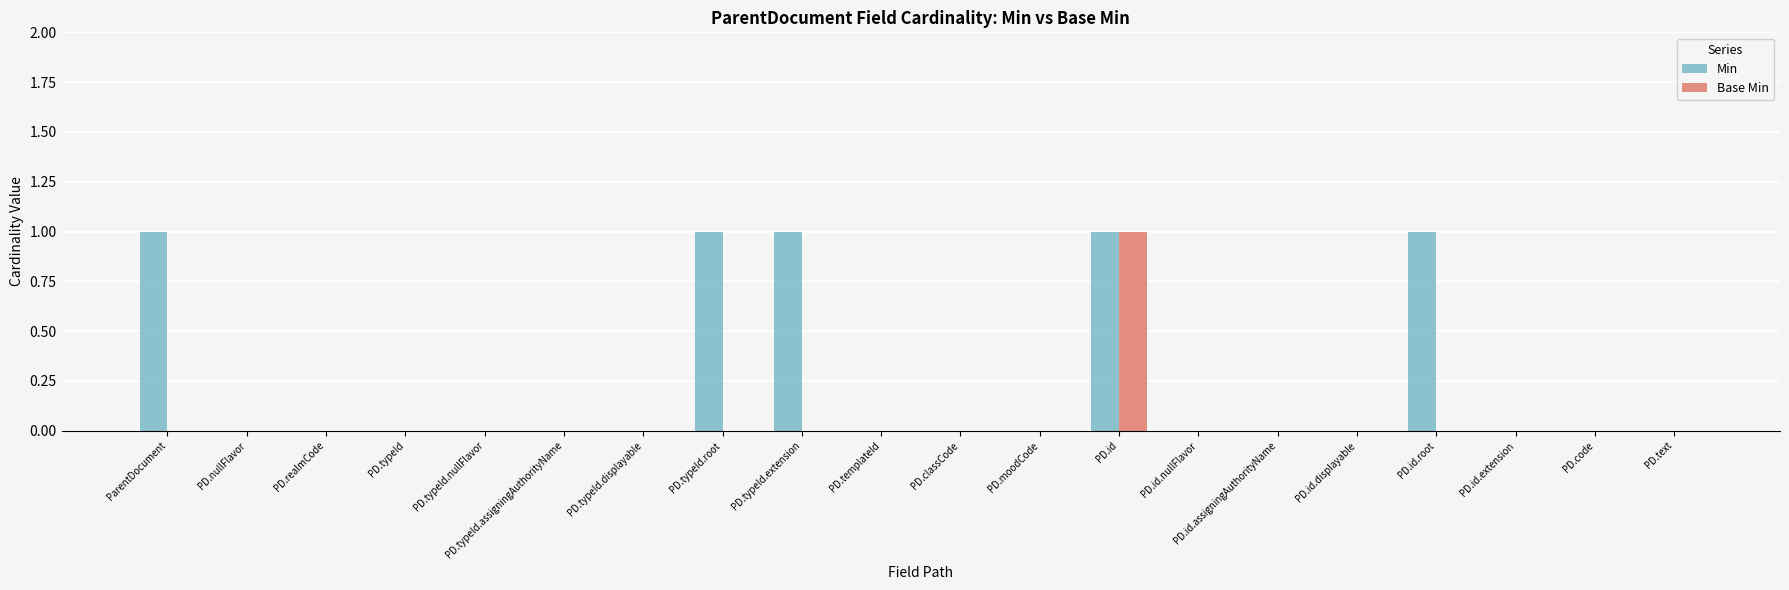

The Min series shows 0 at PD.typeId.assigningAuthorityName. True or false?

True